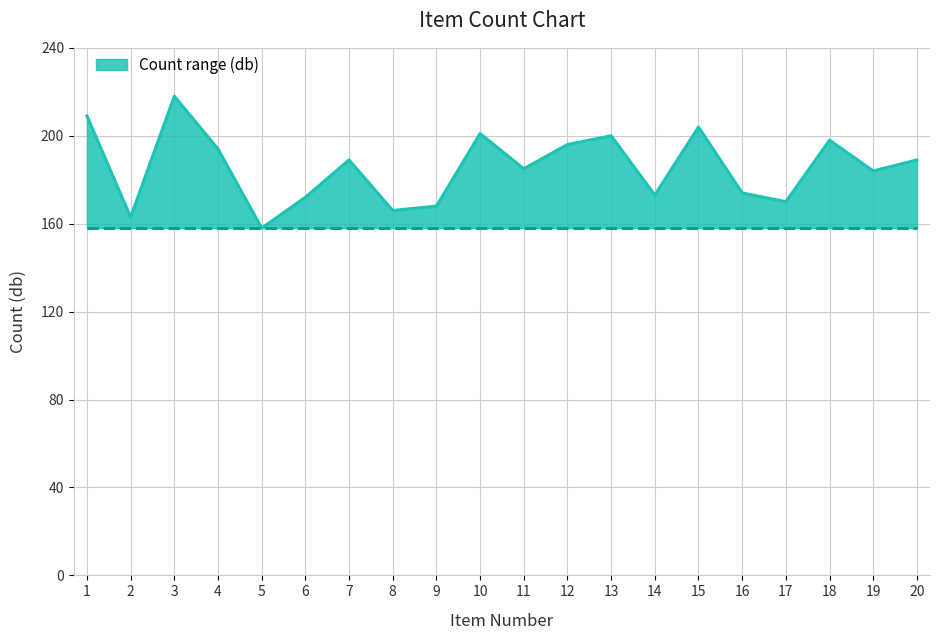

At 12, list the series in order from smallest to largest.

Lower (db), Upper (db)